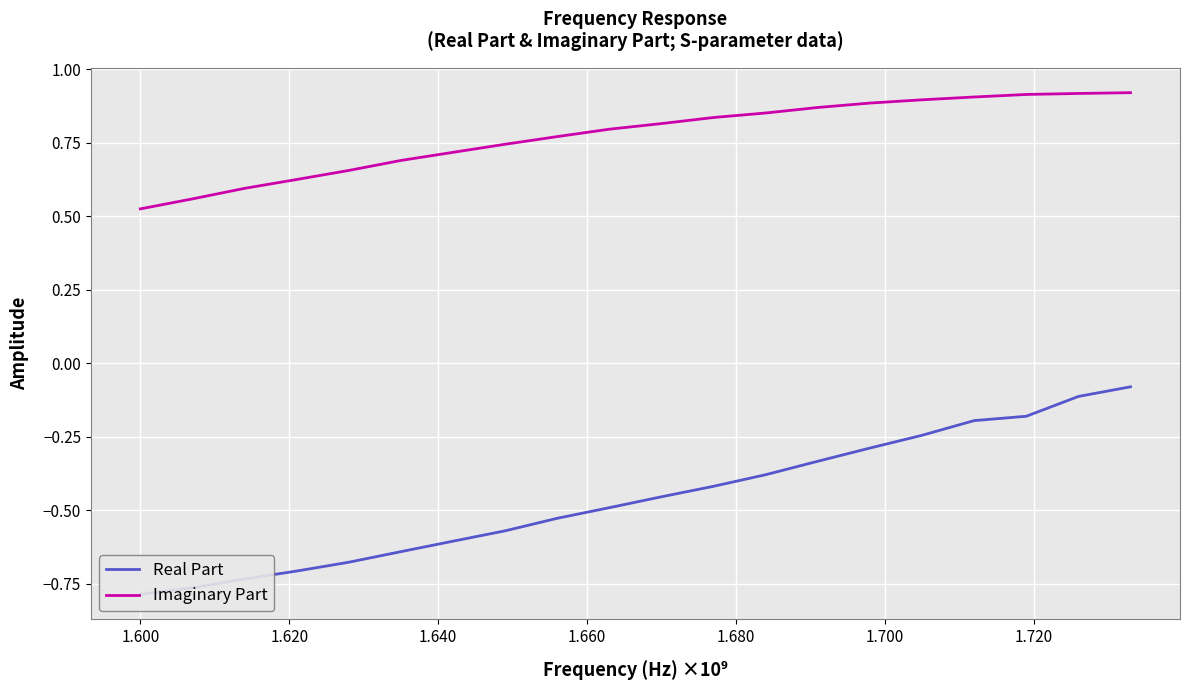

How many series are shown in this chart?

2